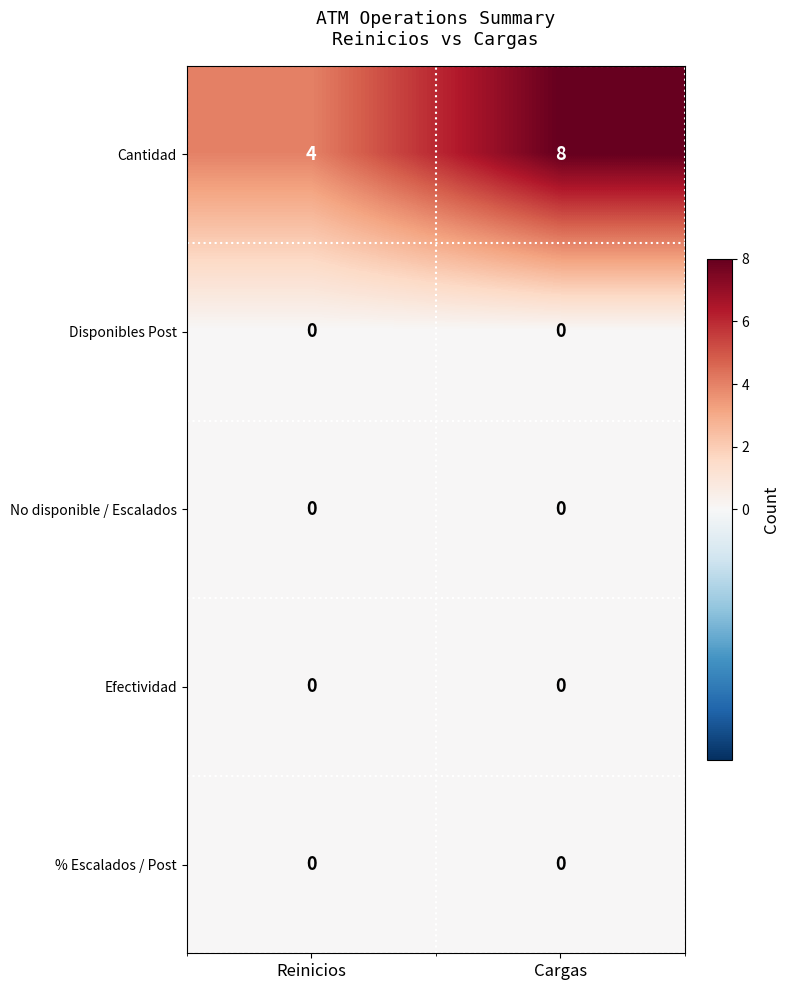

Which series has the widest spread of values?

Cantidad